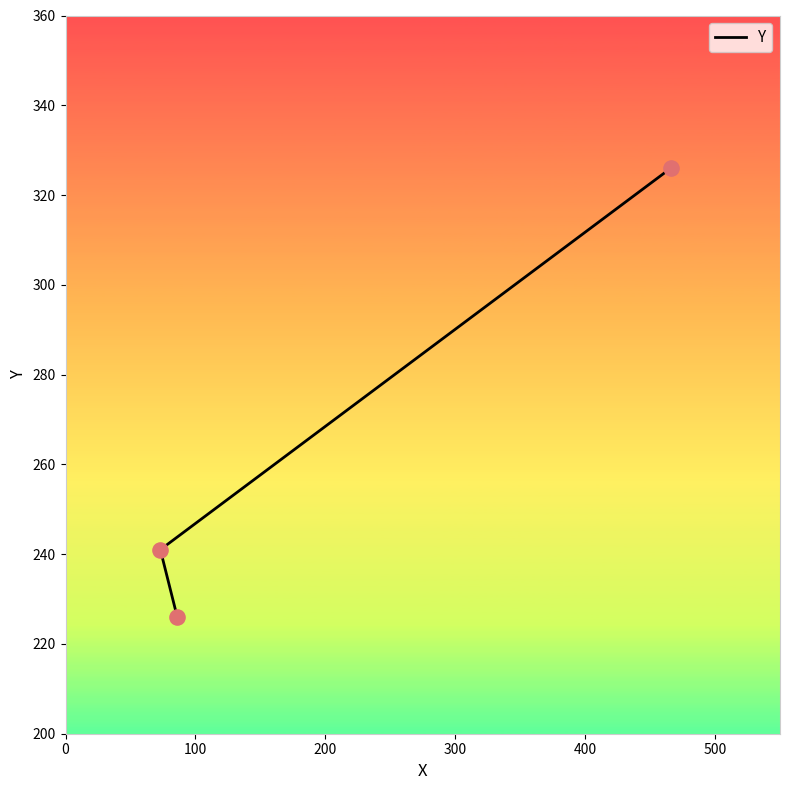

Which has a higher value, 0 or 200?

200